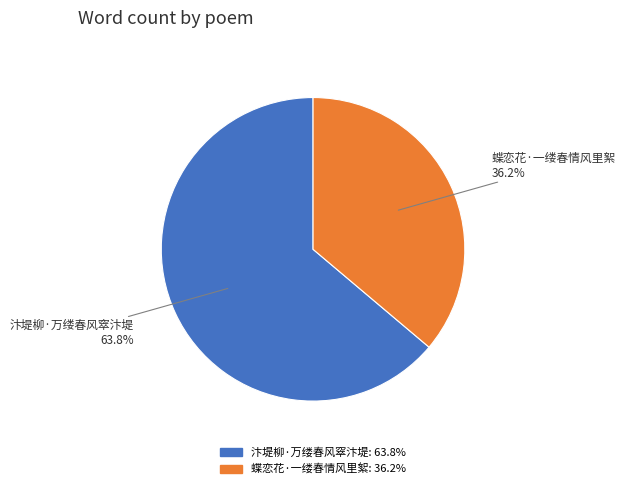

Is there any slice that represents more than half of the pie?

Yes